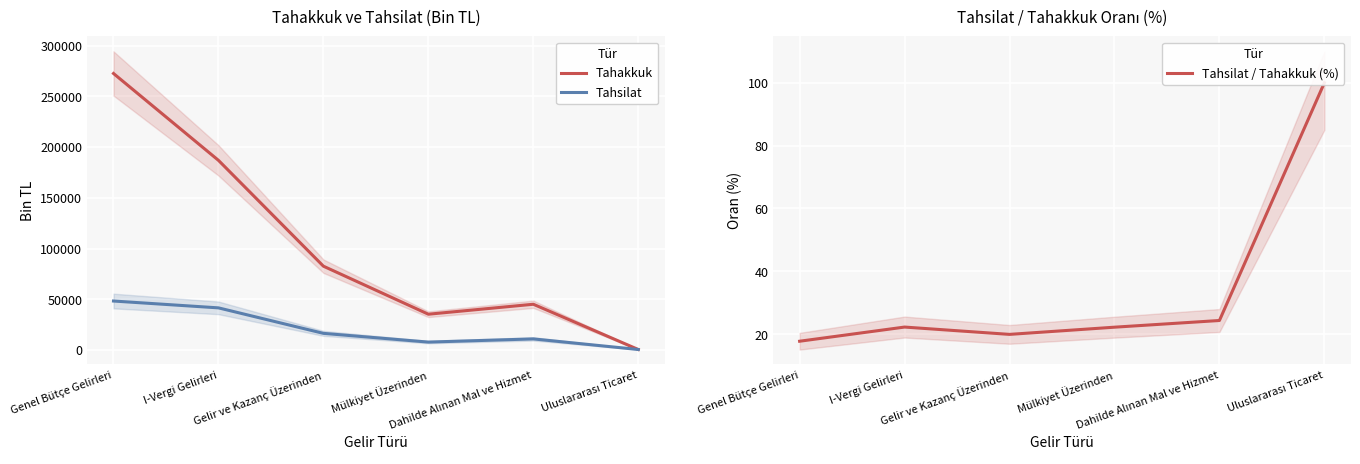

How many interior local peaks does the Tahsilat series have?

1